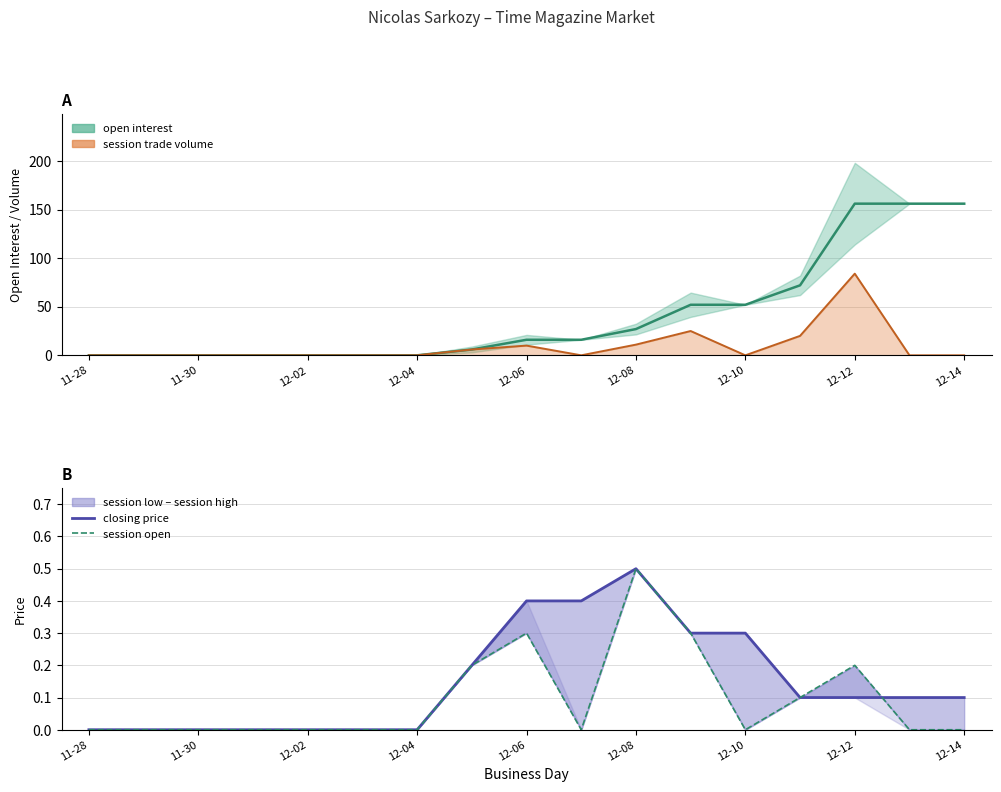

What is the highest value of the closing price series?

0.5